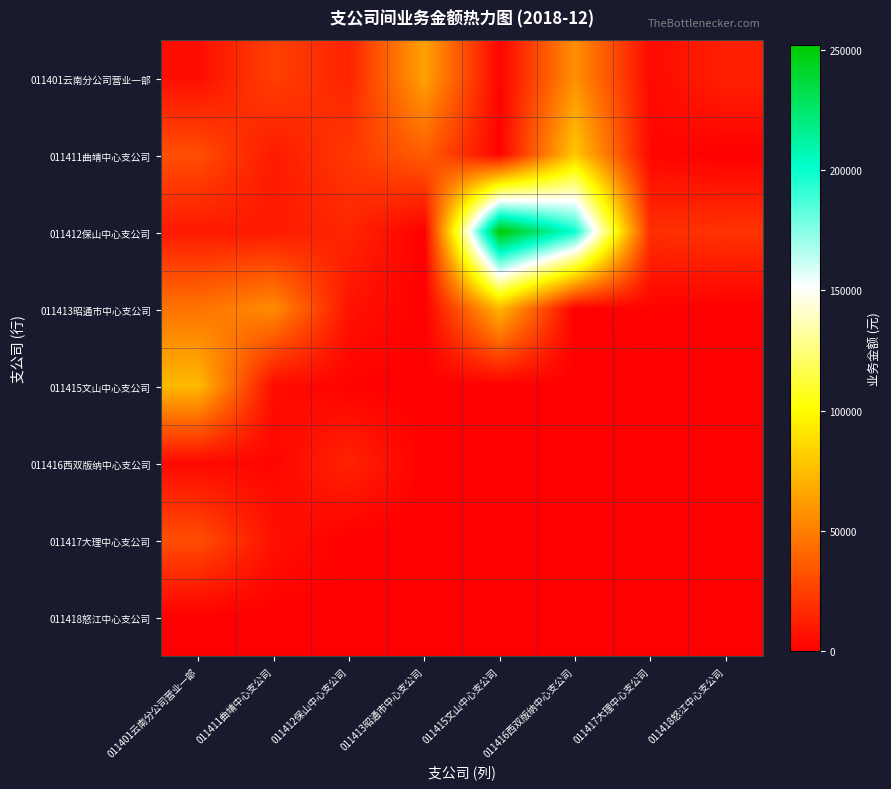

Reading right to left, list all the values displayed in this chart.

011401云南分公司营业一部: 011418怒江中心支公司=13263.8	011417大理中心支公司=3947.3	011416西双版纳中心支公司=57074.2	011415文山中心支公司=1641.9	011413昭通市中心支公司=64115.2	011412保山中心支公司=14304.5	011411曲靖中心支公司=25519.2	011401云南分公司营业一部=5772.5
011411曲靖中心支公司: 011418怒江中心支公司=143.0	011417大理中心支公司=2809.7	011416西双版纳中心支公司=79107.9	011415文山中心支公司=958.6	011413昭通市中心支公司=37560.6	011412保山中心支公司=22311.1	011411曲靖中心支公司=10653.4	011401云南分公司营业一部=30985.8
011412保山中心支公司: 011418怒江中心支公司=20625.0	011417大理中心支公司=18439.8	011416西双版纳中心支公司=198847.5	011415文山中心支公司=251825.8	011413昭通市中心支公司=0.0	011412保山中心支公司=15414.8	011411曲靖中心支公司=10566.0	011401云南分公司营业一部=10340.8
011413昭通市中心支公司: 011418怒江中心支公司=0.0	011417大理中心支公司=1271.8	011416西双版纳中心支公司=0.0	011415文山中心支公司=72056.6	011413昭通市中心支公司=0.0	011412保山中心支公司=7641.5	011411曲靖中心支公司=55306.6	011401云南分公司营业一部=45833.6
011415文山中心支公司: 011418怒江中心支公司=0.0	011417大理中心支公司=0.0	011416西双版纳中心支公司=0.0	011415文山中心支公司=96.3	011413昭通市中心支公司=0.0	011412保山中心支公司=1193.4	011411曲靖中心支公司=5106.2	011401云南分公司营业一部=73647.6
011416西双版纳中心支公司: 011418怒江中心支公司=0.0	011417大理中心支公司=0.0	011416西双版纳中心支公司=0.0	011415文山中心支公司=0.0	011413昭通市中心支公司=0.0	011412保山中心支公司=14304.5	011411曲靖中心支公司=2653.9	011401云南分公司营业一部=3672.6
011417大理中心支公司: 011418怒江中心支公司=0.0	011417大理中心支公司=0.0	011416西双版纳中心支公司=0.0	011415文山中心支公司=0.0	011413昭通市中心支公司=0.0	011412保山中心支公司=0.0	011411曲靖中心支公司=7239.9	011401云南分公司营业一部=30847.2
011418怒江中心支公司: 011418怒江中心支公司=0.0	011417大理中心支公司=0.0	011416西双版纳中心支公司=0.0	011415文山中心支公司=0.0	011413昭通市中心支公司=0.0	011412保山中心支公司=0.0	011411曲靖中心支公司=0.0	011401云南分公司营业一部=0.0